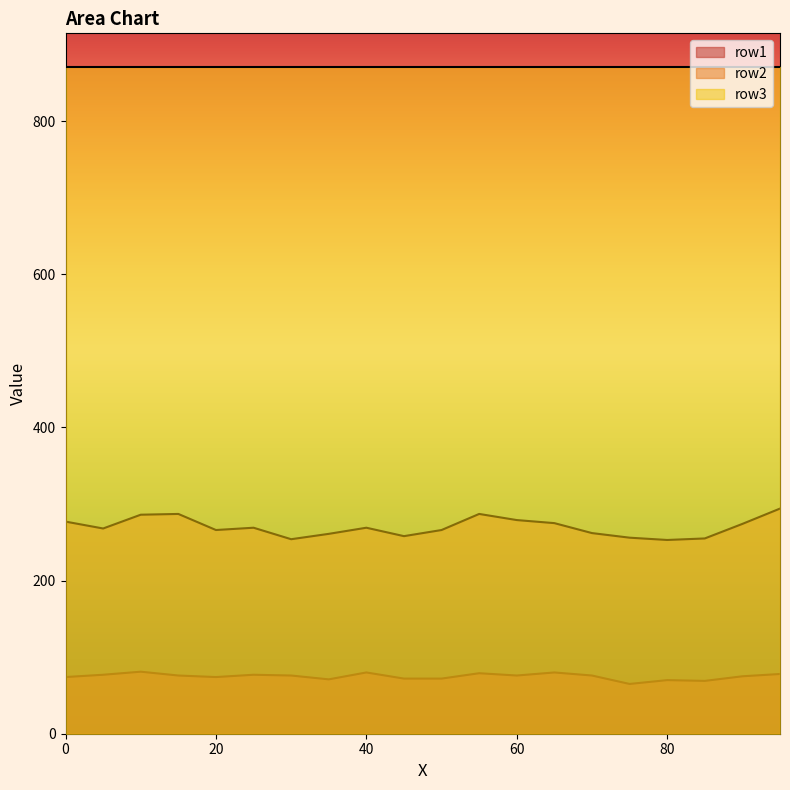

True or false: row1 and row2 cross at least once.

False